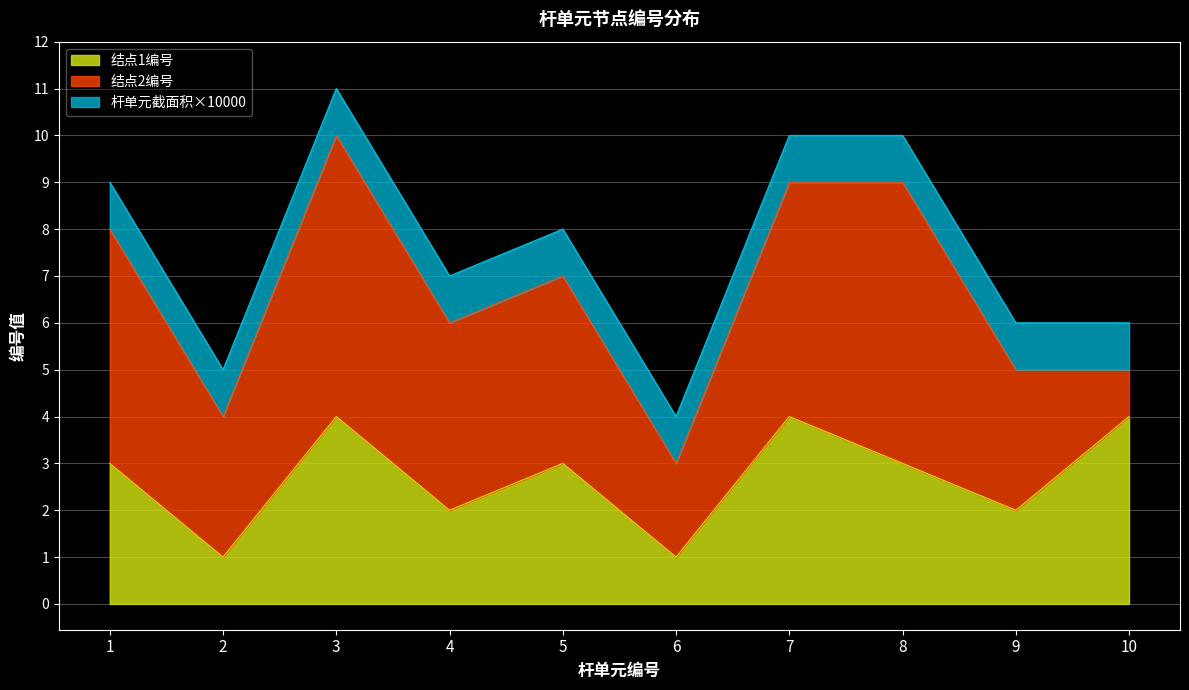

Reading left to right, transcribe all the data shown in this chart.

结点1编号: 3	1	4	2	3	1	4	3	2	4
结点2编号: 5	3	6	4	4	2	5	6	3	1
杆单元截面积（m^2）×10000: 1	1	1	1	1	1	1	1	1	1